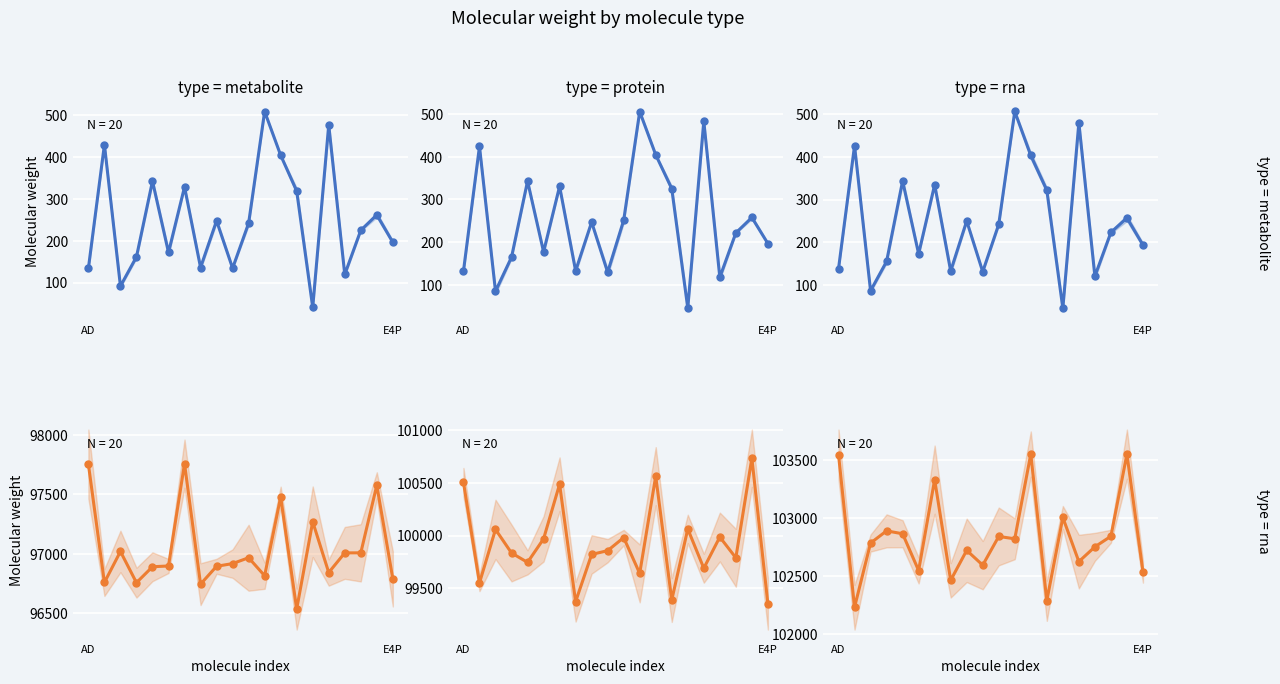

Between 15 and 12, which is larger?

15